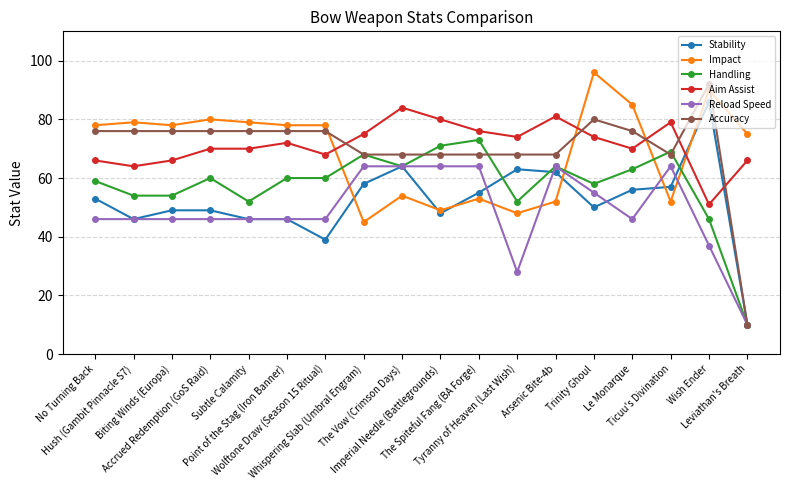

Which series has the widest spread of values?

Accuracy